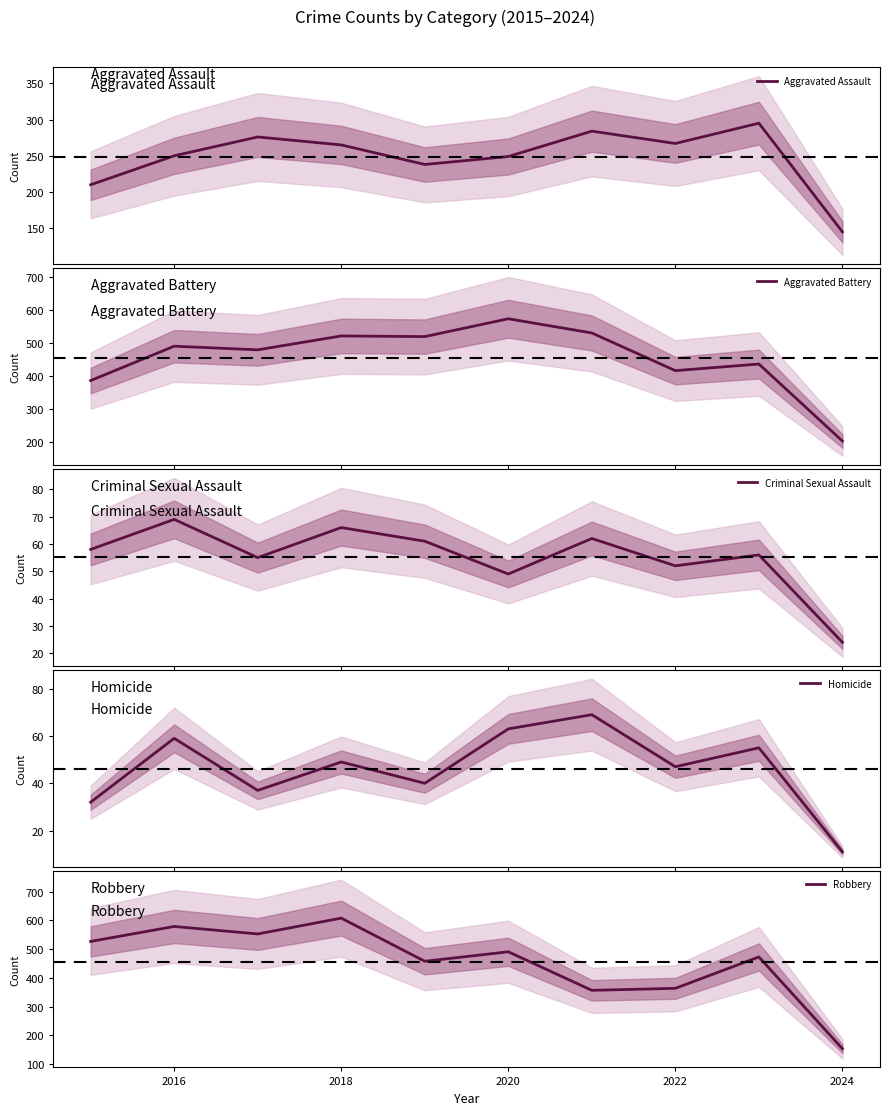

Where is Robbery nearest to the value 381?

2022